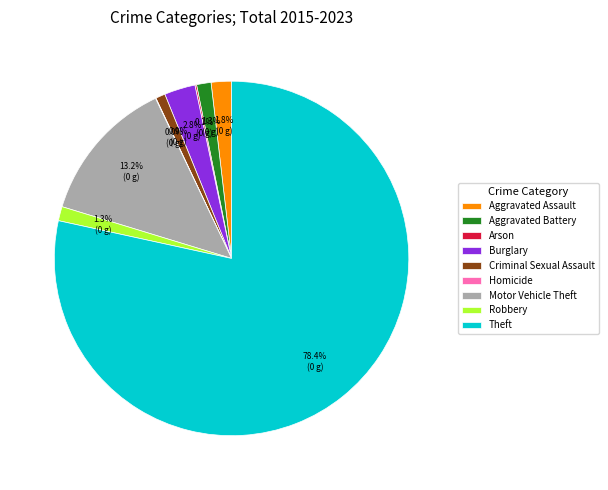

What percentage is the Aggravated Battery slice, to the nearest percent?

1%